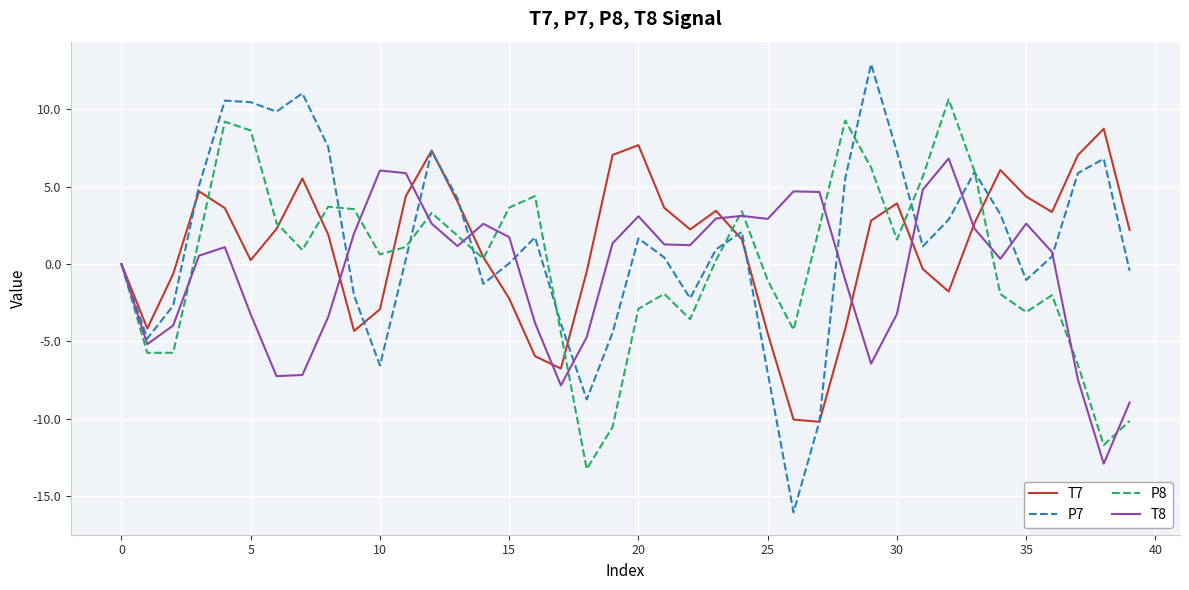

Rank the series by their maximum value, from lowest to highest.

T8, T7, P8, P7